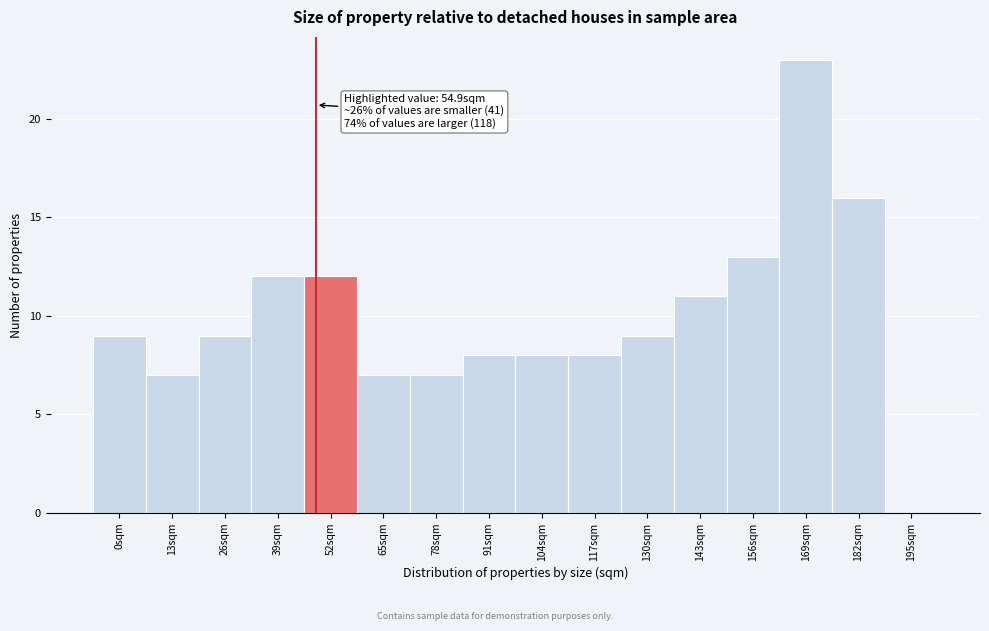

Reading right to left, extract all data points from this chart.

195sqm=0	182sqm=16	169sqm=23	156sqm=13	143sqm=11	130sqm=9	117sqm=8	104sqm=8	91sqm=8	78sqm=7	65sqm=7	52sqm=12	39sqm=12	26sqm=9	13sqm=7	0sqm=9